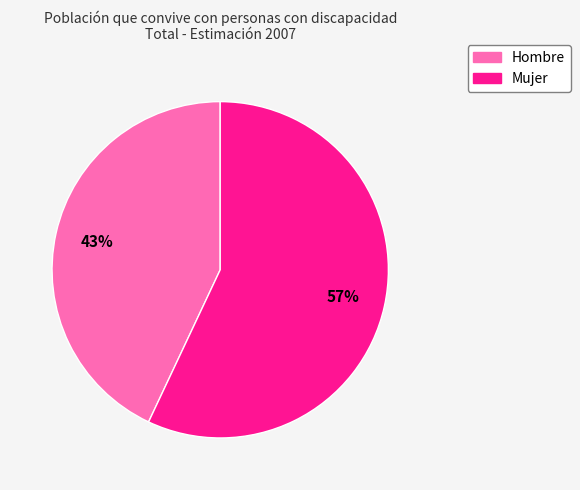

To the nearest percent, what is the average slice percentage?

50%